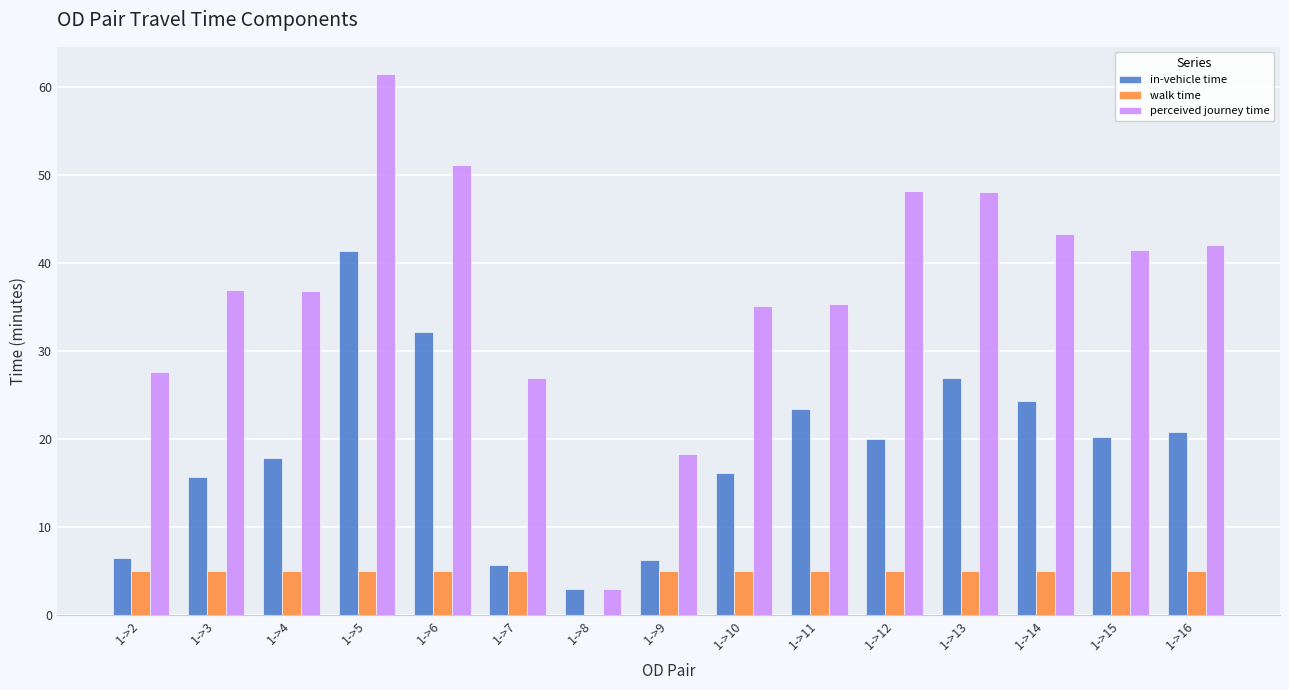

The value of walk time at 1->7 is 5.0. True or false?

True